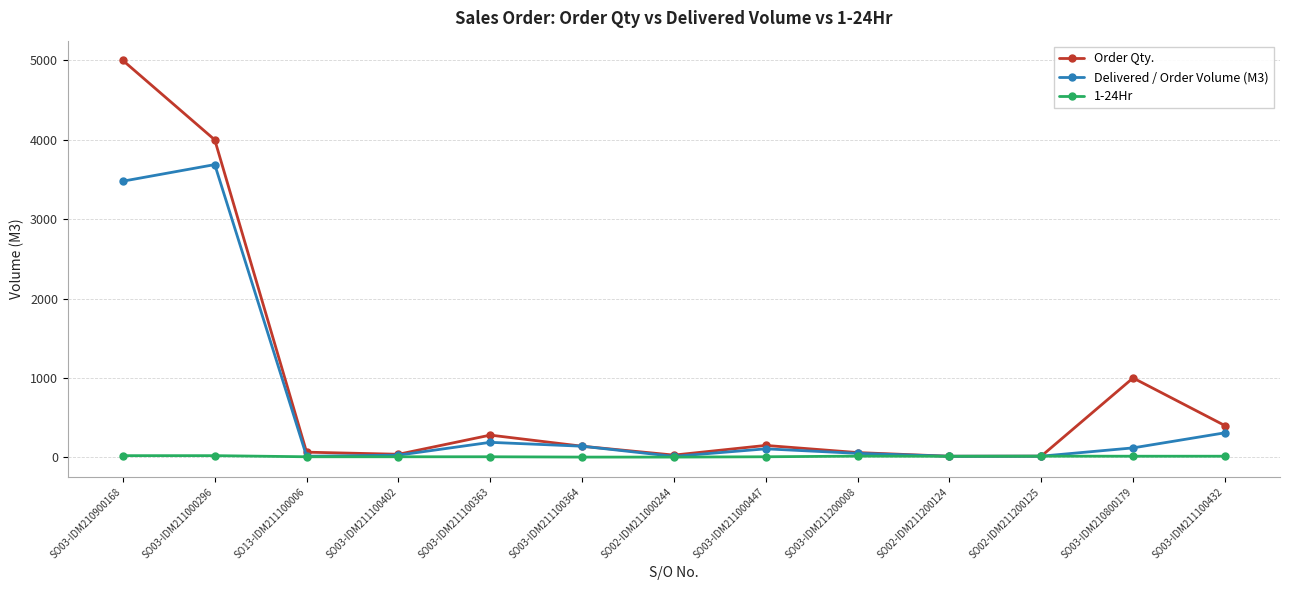

What is the difference between the highest and lowest values at SO03-IDM210800179?

986.0